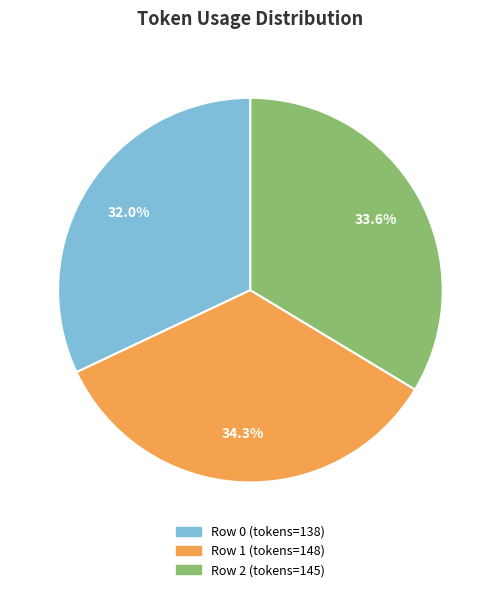

Is there any slice that represents more than half of the pie?

No